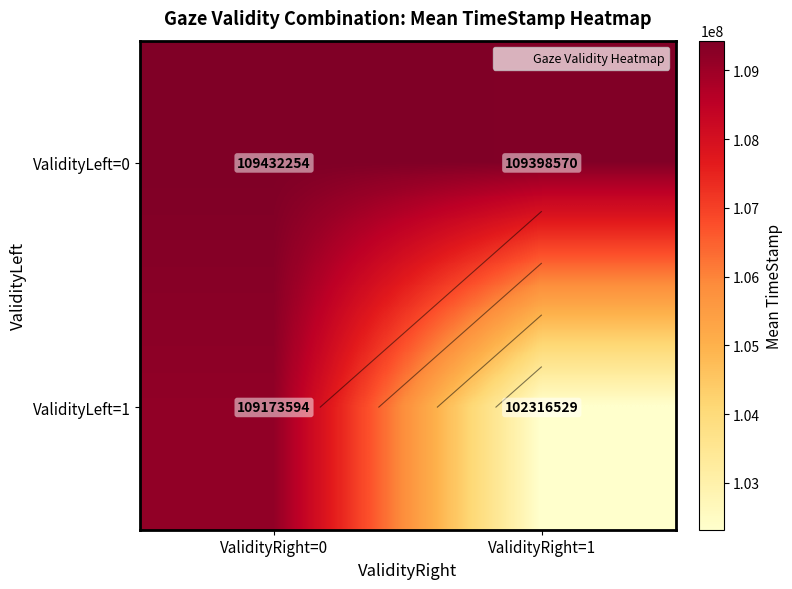

What is the lowest value of the ValidityLeft=0 series?

109398569.5